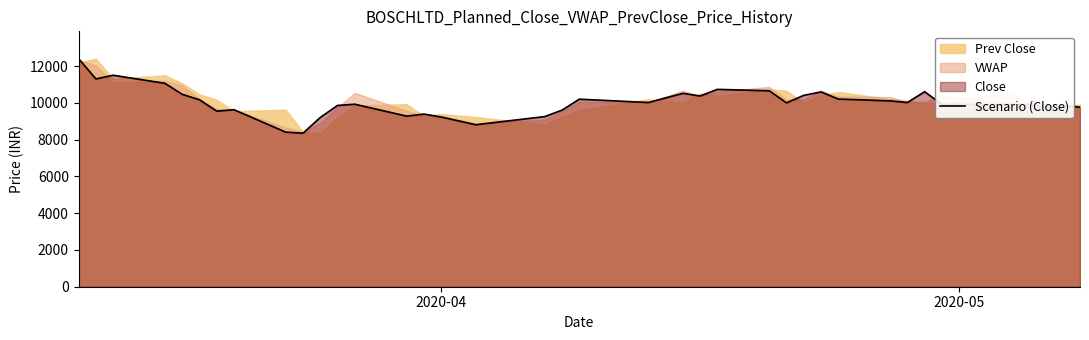

What is the lowest value of the Scenario (Close) series?

8357.5